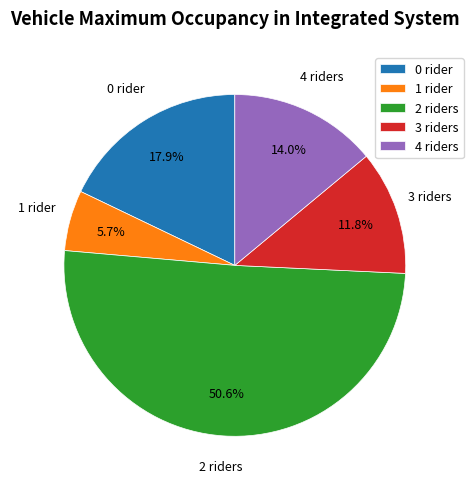

Rank the categories by value from lowest to highest.

1 rider, 3 riders, 4 riders, 0 rider, 2 riders